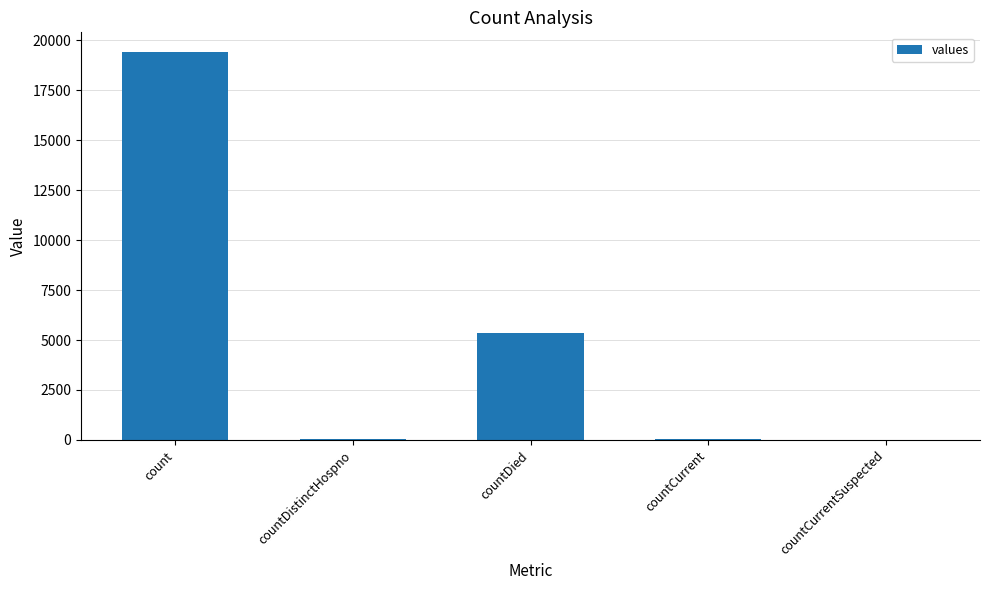

What is the change in value from countDistinctHospno to countDied?

+5319